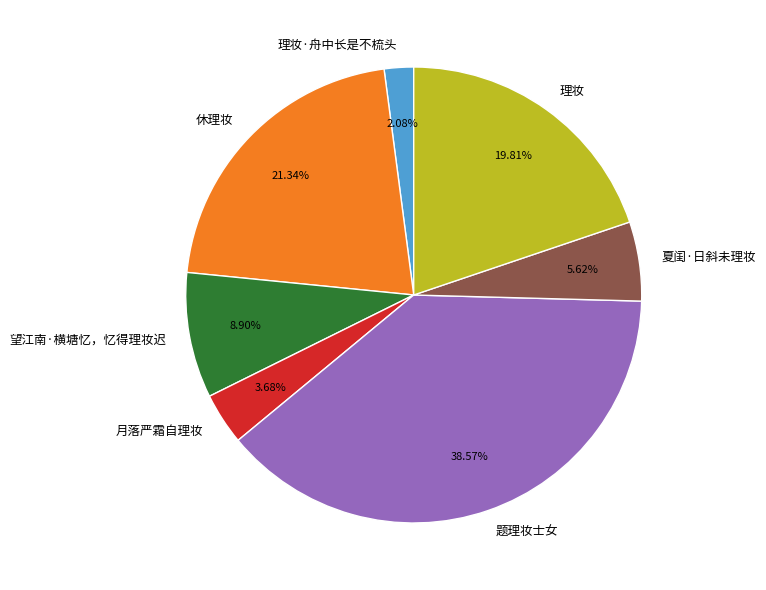

Which slice is the largest?

题理妆士女